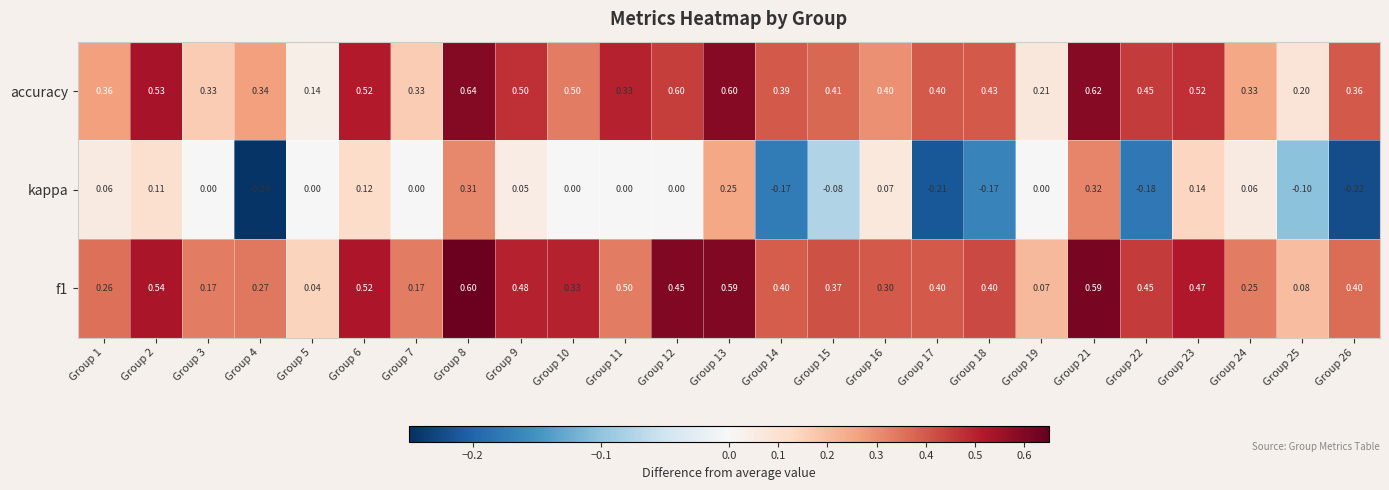

Is the value of accuracy at Group 13 greater than the value of kappa at Group 2?

Yes